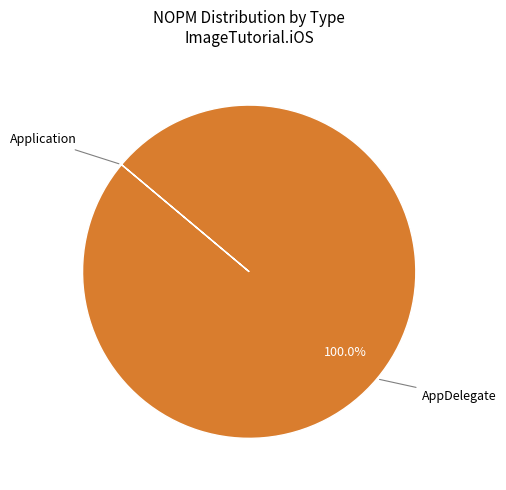

Which category has the biggest portion of the pie?

AppDelegate